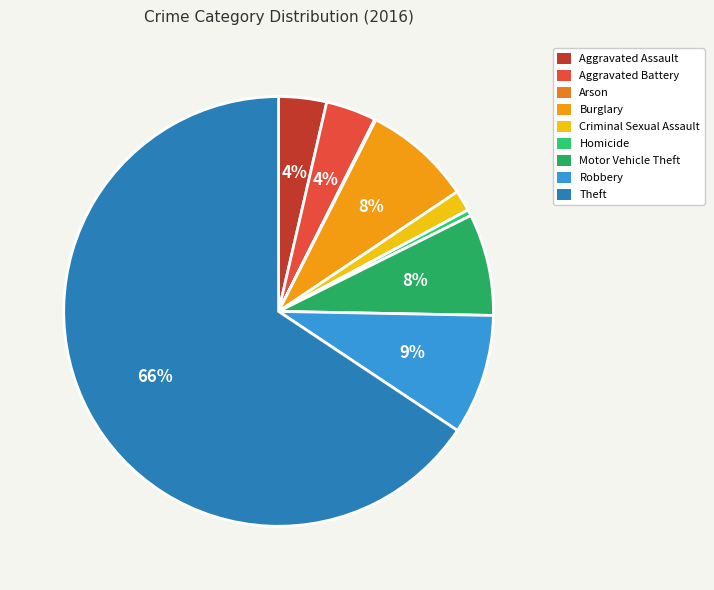

To the nearest percent, what portion does Aggravated Assault represent?

4%